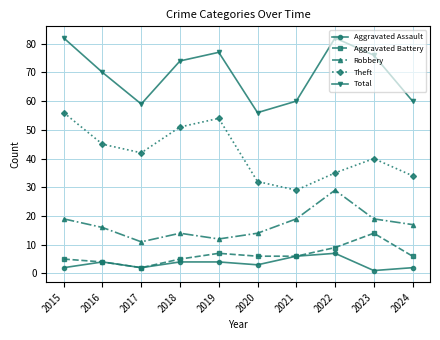

True or false: Total and Aggravated Battery cross at least once.

False